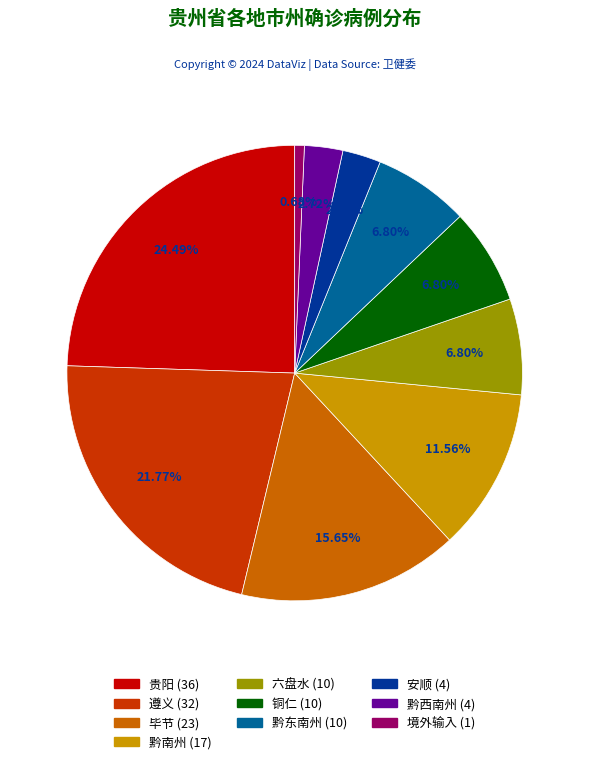

Does any single category account for the majority?

No